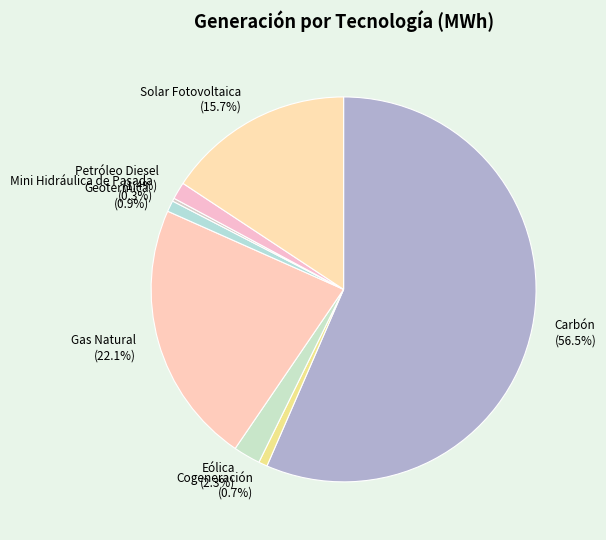

Does any single category account for the majority?

Yes